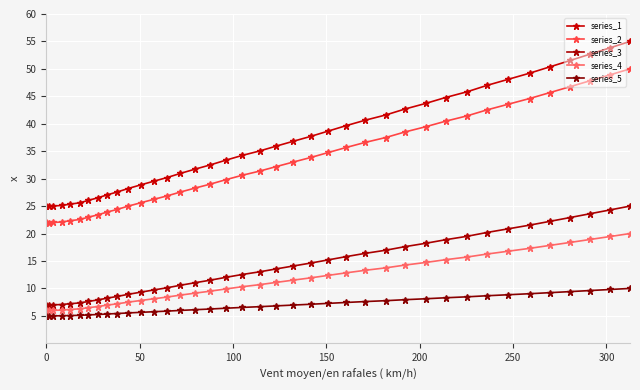

At which category does series_5 reach its first local peak?

50